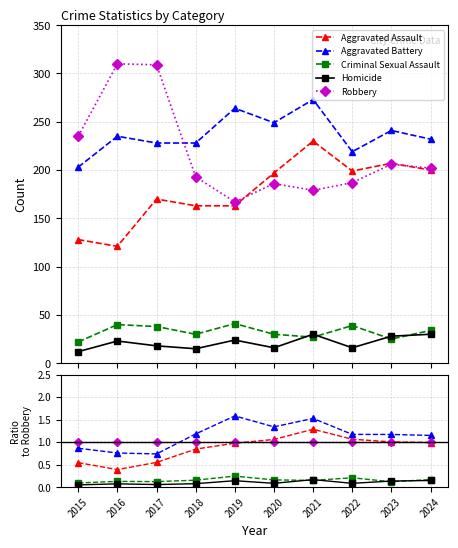

What are all the series names shown in the legend?

Aggravated Assault, Aggravated Battery, Criminal Sexual Assault, Homicide, Robbery